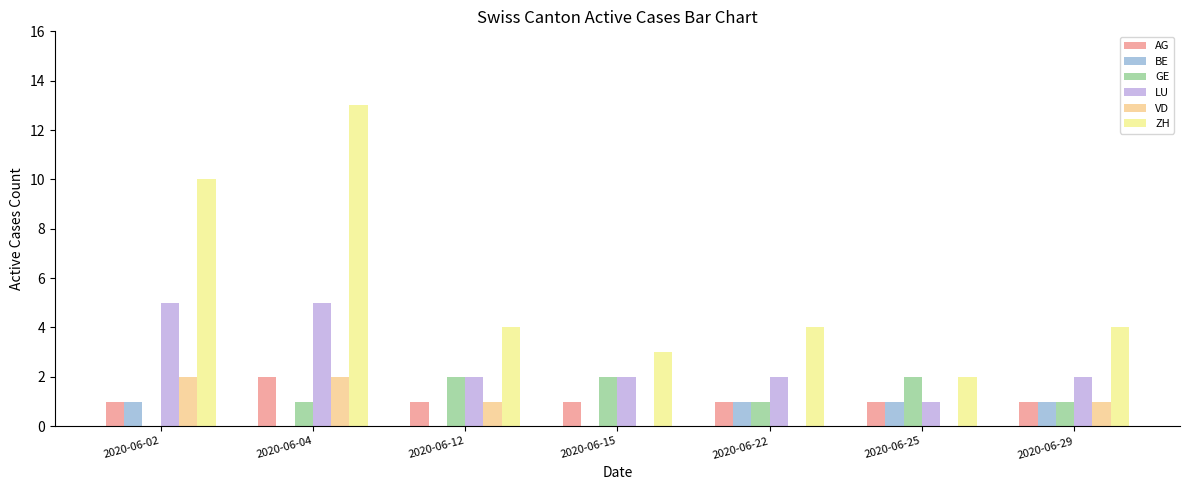

How many series are shown in this chart?

6